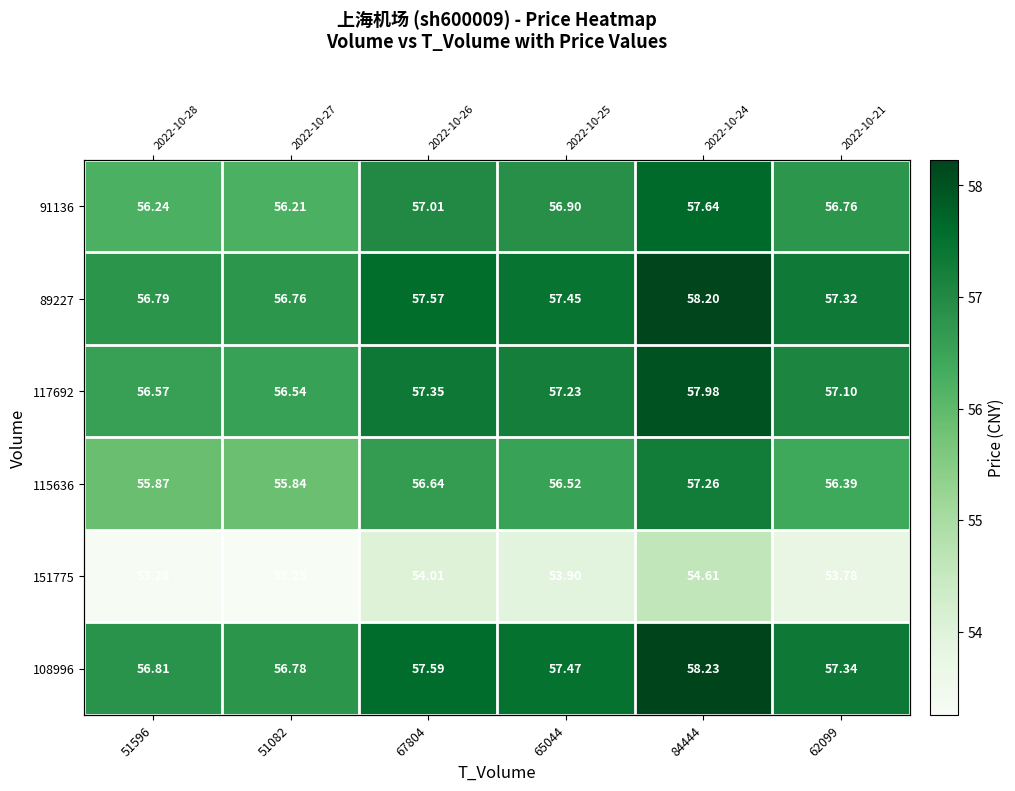

The 151775 series shows 30.4 at 65044. True or false?

False